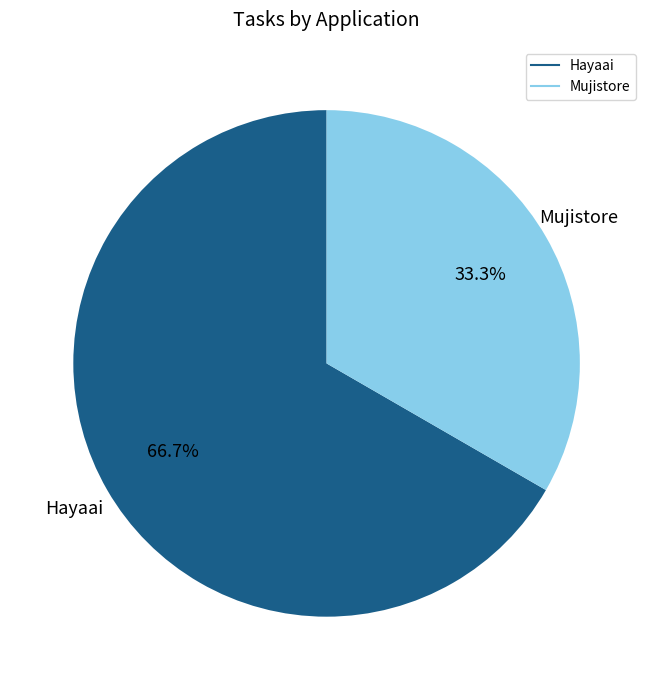

Count the number of slices in the pie.

2